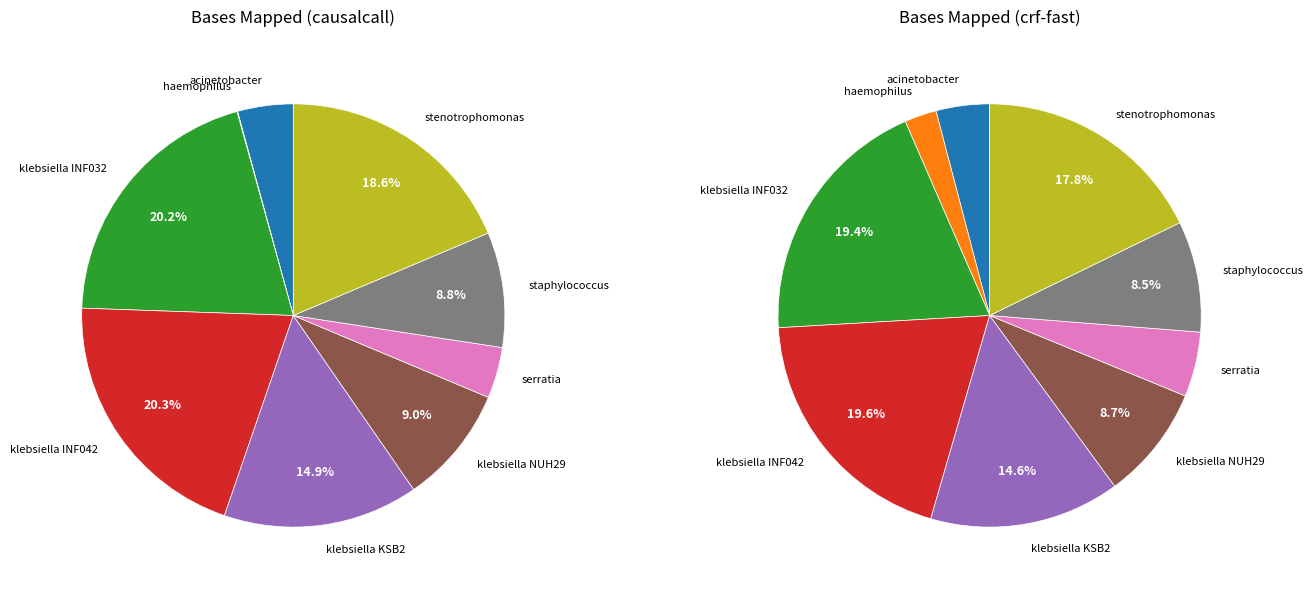

What percentage is the klebsiella_pneumoniae_INF042 slice, to the nearest percent?

20%